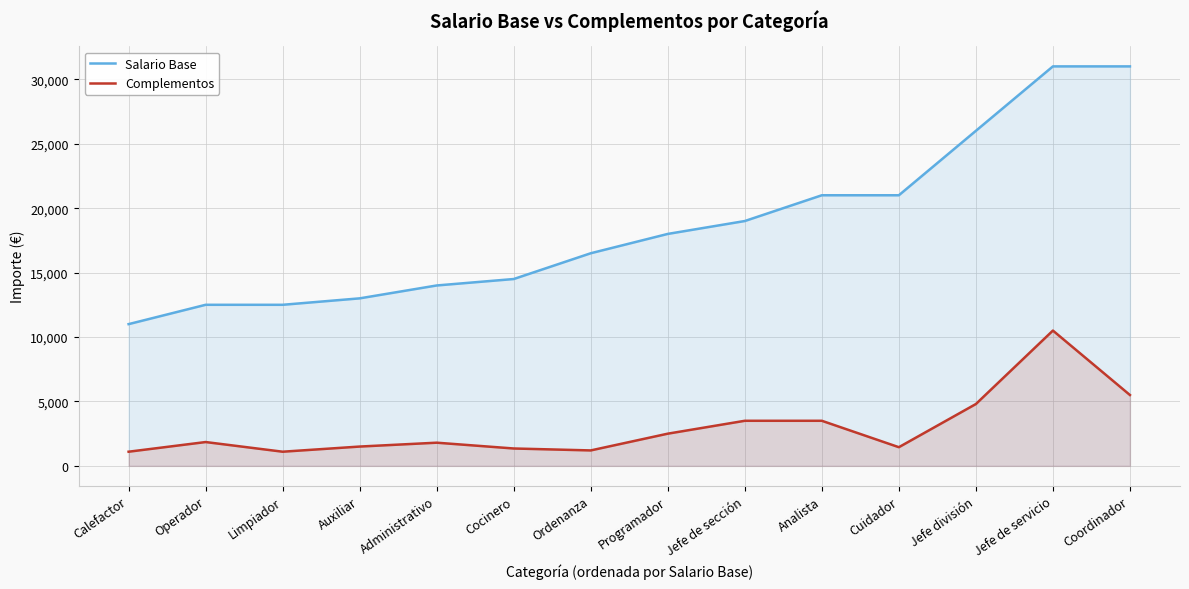

What is the difference between the highest and lowest values at Auxiliar?

11500